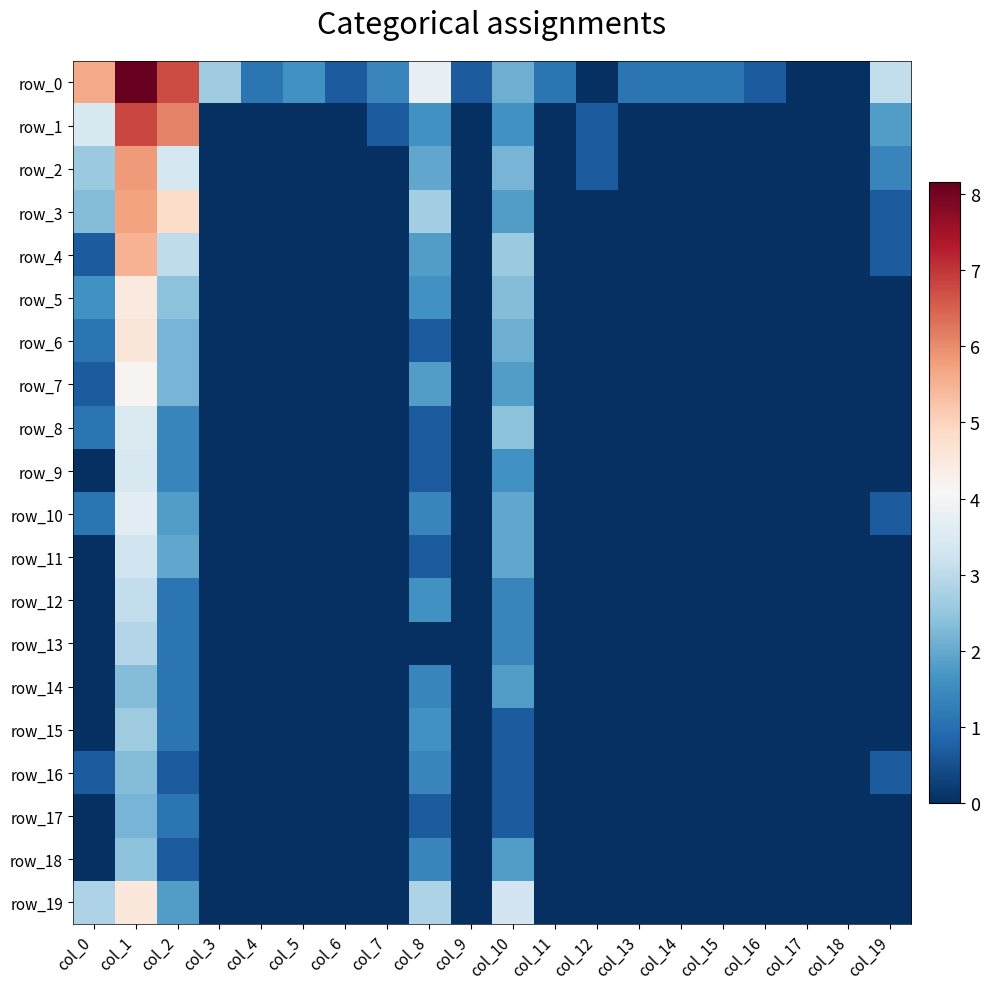

True or false: row_14 has a value of 0.0 at col_19.

True